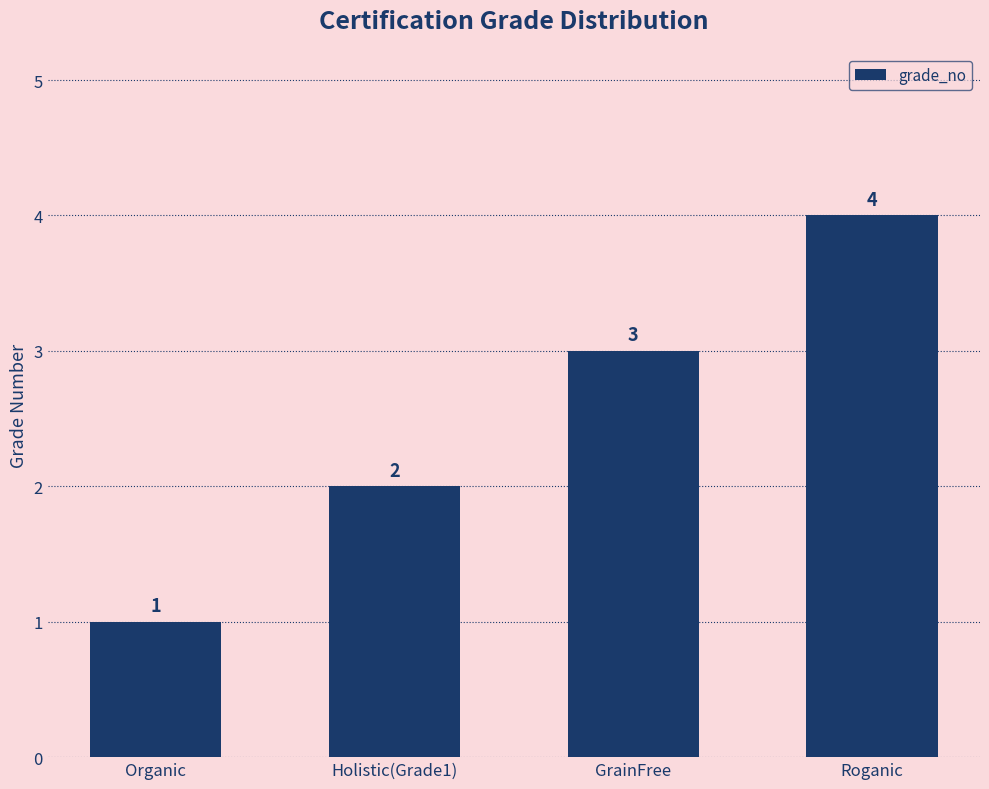

What is the difference between the values at GrainFree and Holistic(Grade1)?

1